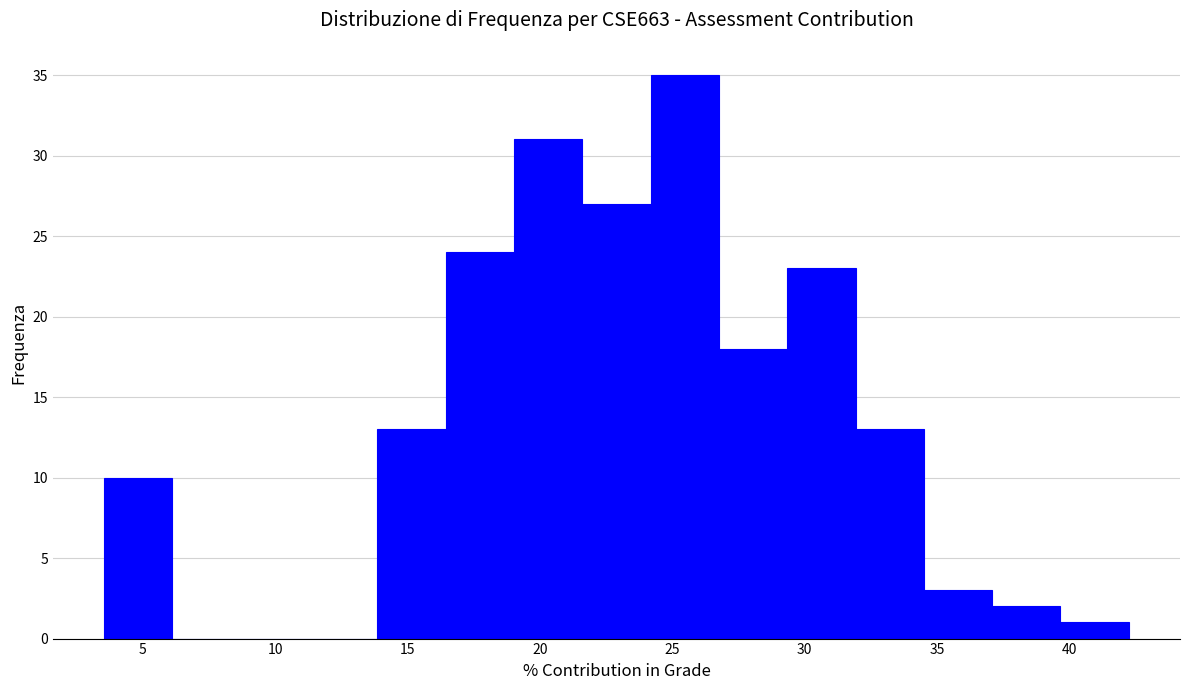

Reading left to right, transcribe this chart: for each bar, give the range it covers on the x-axis and its height. Neither the bar edges nor the heights are printed on the chart, so give them approximately, as read against the axes.

3.5 to 6.0: 10
6.0 to 8.5: 0
8.5 to 11.5: 0
11.5 to 14.0: 0
14.0 to 16.5: 13
16.5 to 19.0: 24
19.0 to 21.5: 31
21.5 to 24.0: 27
24.0 to 27.0: 35
27.0 to 29.5: 18
29.5 to 32.0: 23
32.0 to 34.5: 13
34.5 to 37.0: 3
37.0 to 39.5: 2
39.5 to 42.0: 1